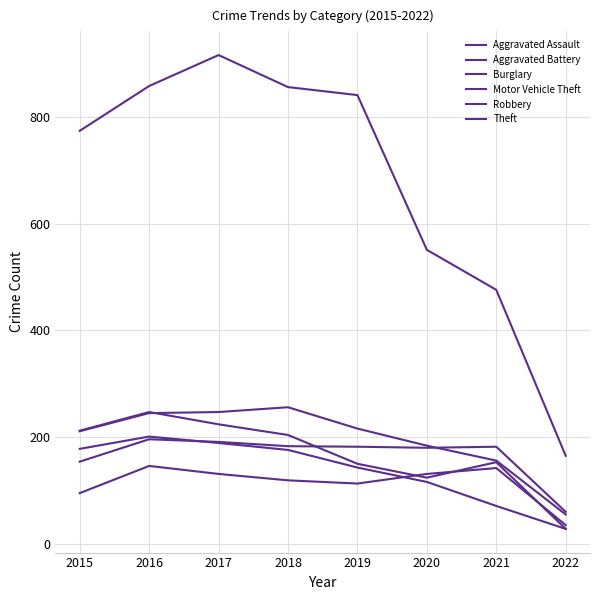

What is the difference between the maximum and second lowest values in the Aggravated Battery series?

42